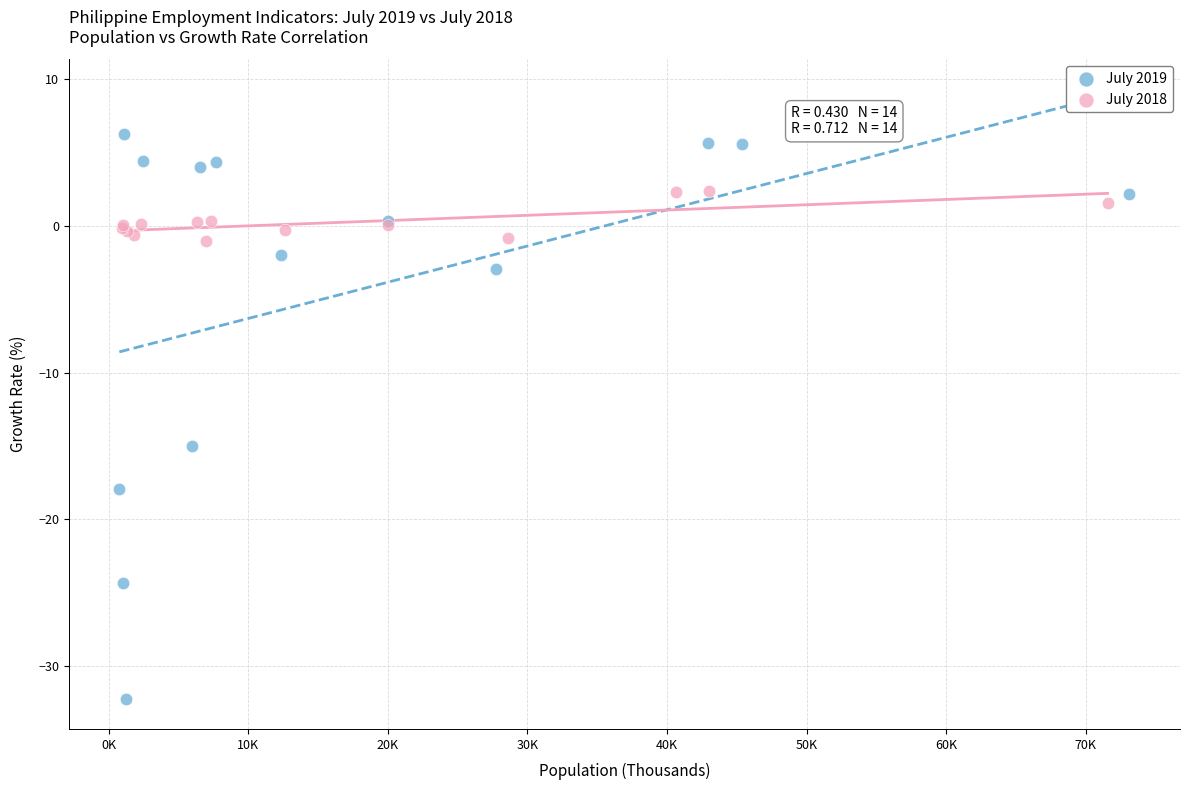

What are all the series names shown in the legend?

July 2019, July 2018